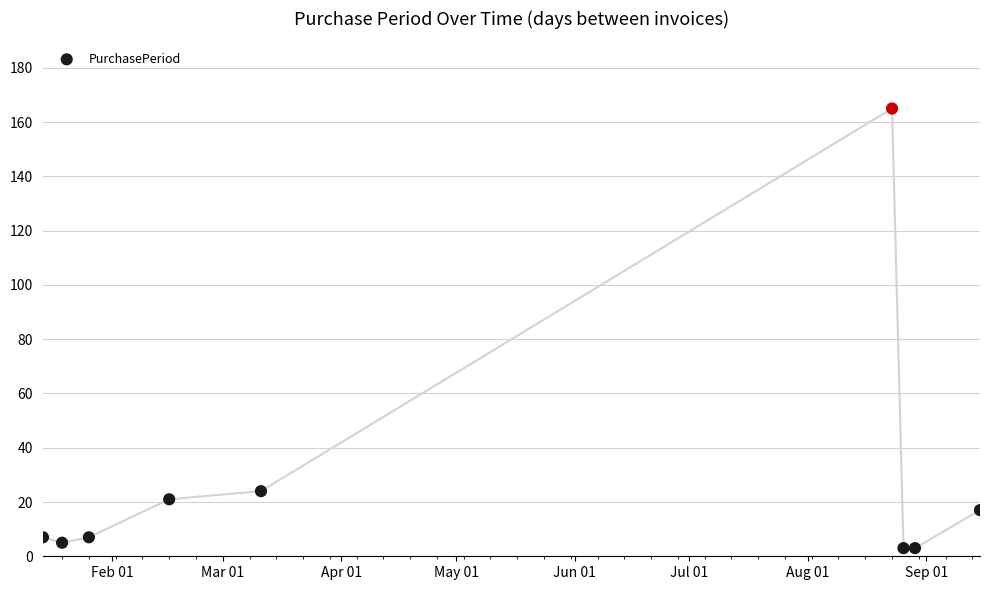

What Y value in the scatter plot is closest to 84?

24